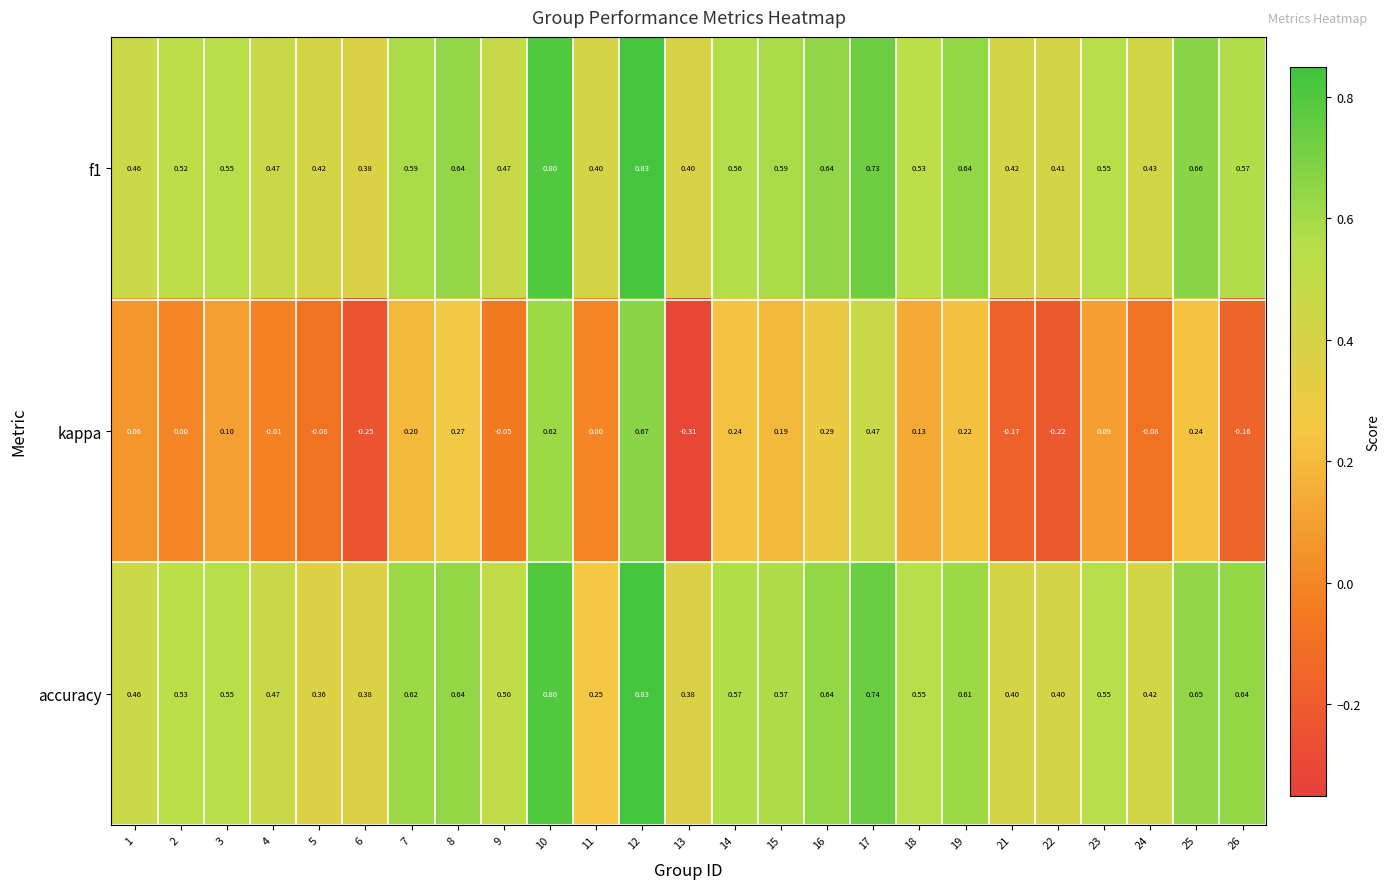

Which series has the widest spread of values?

kappa